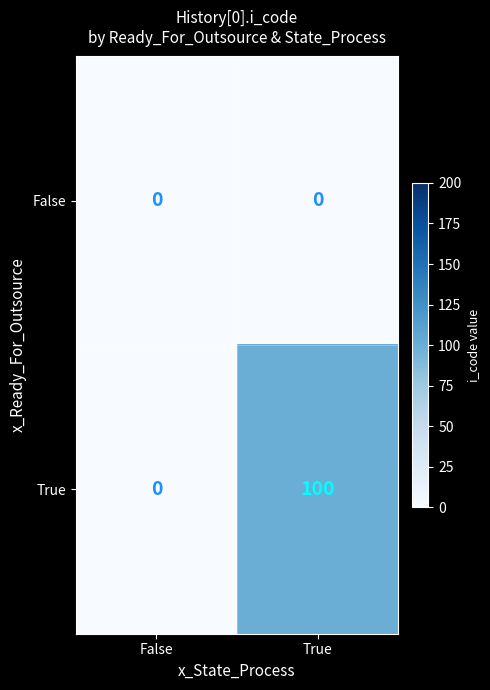

Reading left to right, extract all data points from this chart.

False: 0	0
True: 0	100